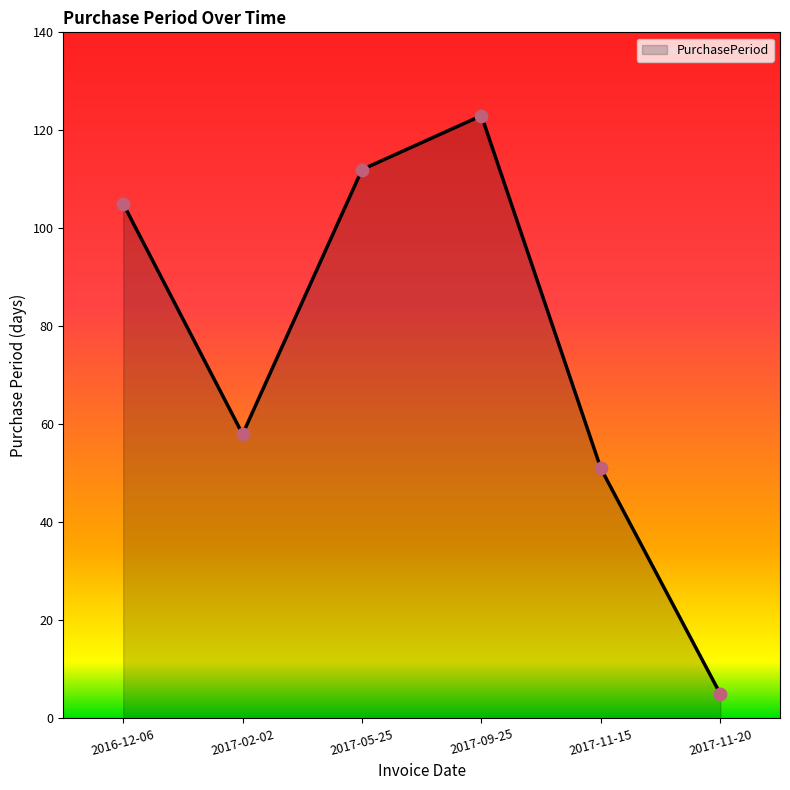

What is the change in value from 2017-05-25 to 2017-09-25?

+11